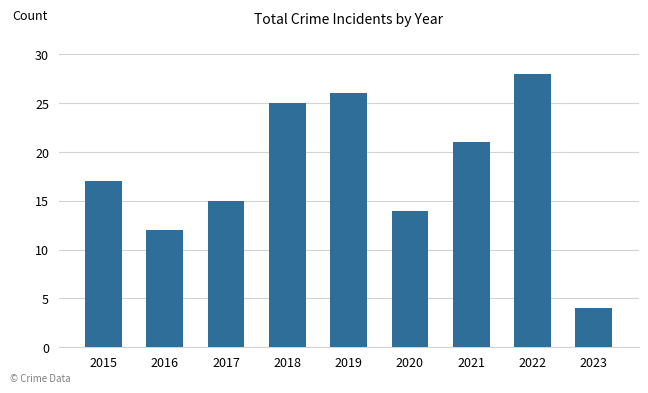

What is the minimum value shown in the chart?

4